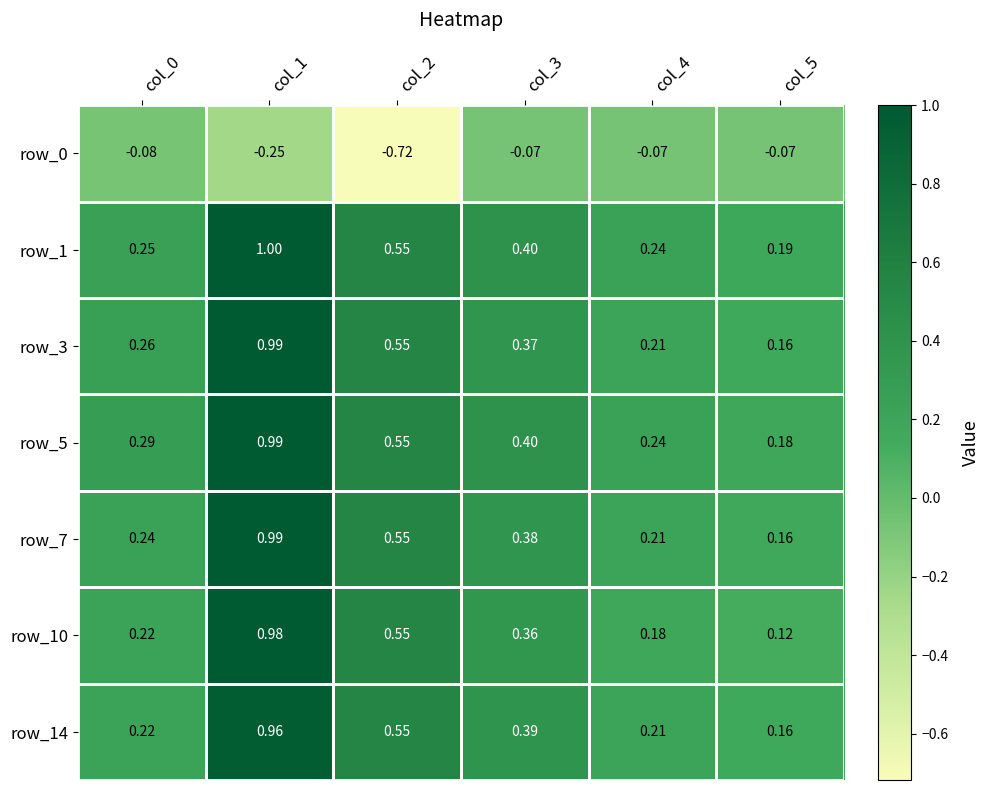

Is the value of row_0 at col_1 greater than the value of row_7 at col_1?

No